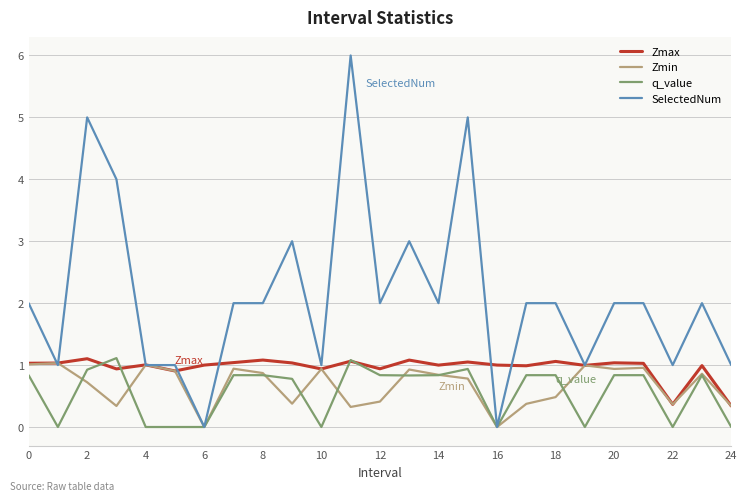

What is the greatest value displayed?

6.0